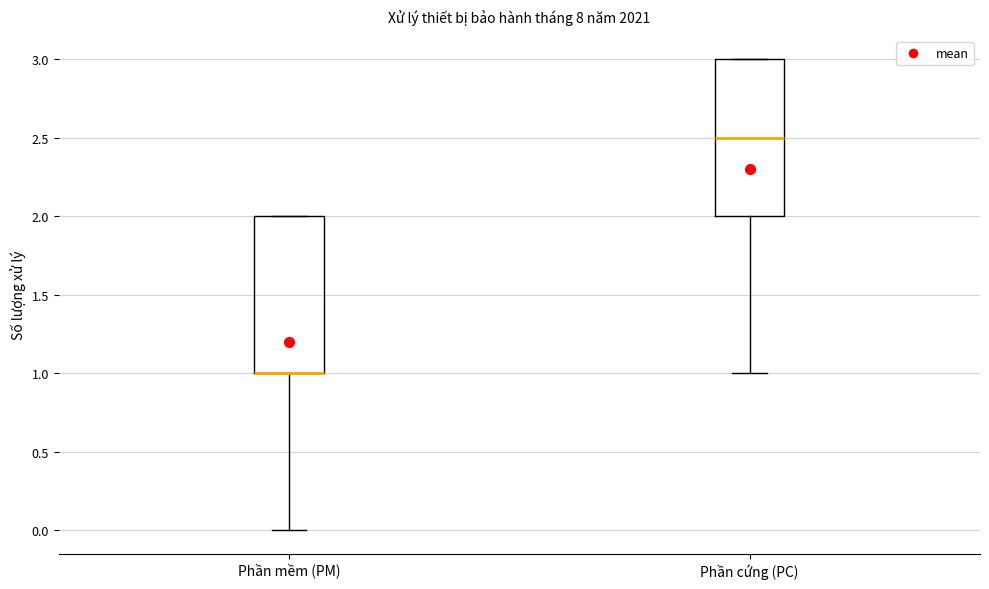

Reading left to right, read every box against the y-axis: the position of its median line, the range the box covers, and the ends of its whiskers. The values are not printed on the chart, so give them approximately, as read against the axis.

Phần mềm (PM): median 1.0 (drawn on the box's lower edge), box 1.0 to 2.0, whiskers 0.0 to 2.0
Phần cứng (PC): median 2.5, box 2.0 to 3.0, whiskers 1.0 to 3.0